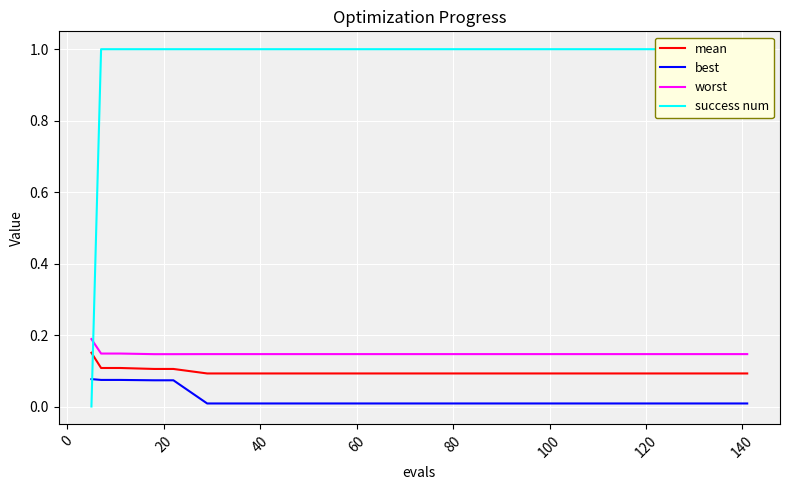

True or false: mean and best intersect in this chart.

False